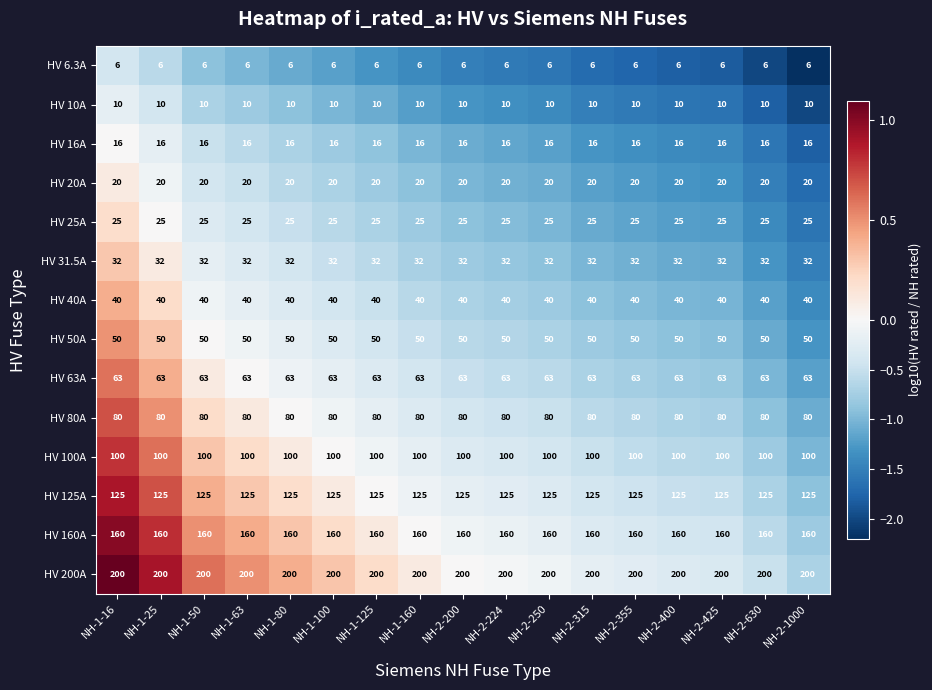

Rank the series by their maximum value, from highest to lowest.

HV 200A, HV 160A, HV 125A, HV 100A, HV 80A, HV 63A, HV 50A, HV 40A, HV 31.5A, HV 25A, HV 20A, HV 16A, HV 10A, HV 6.3A